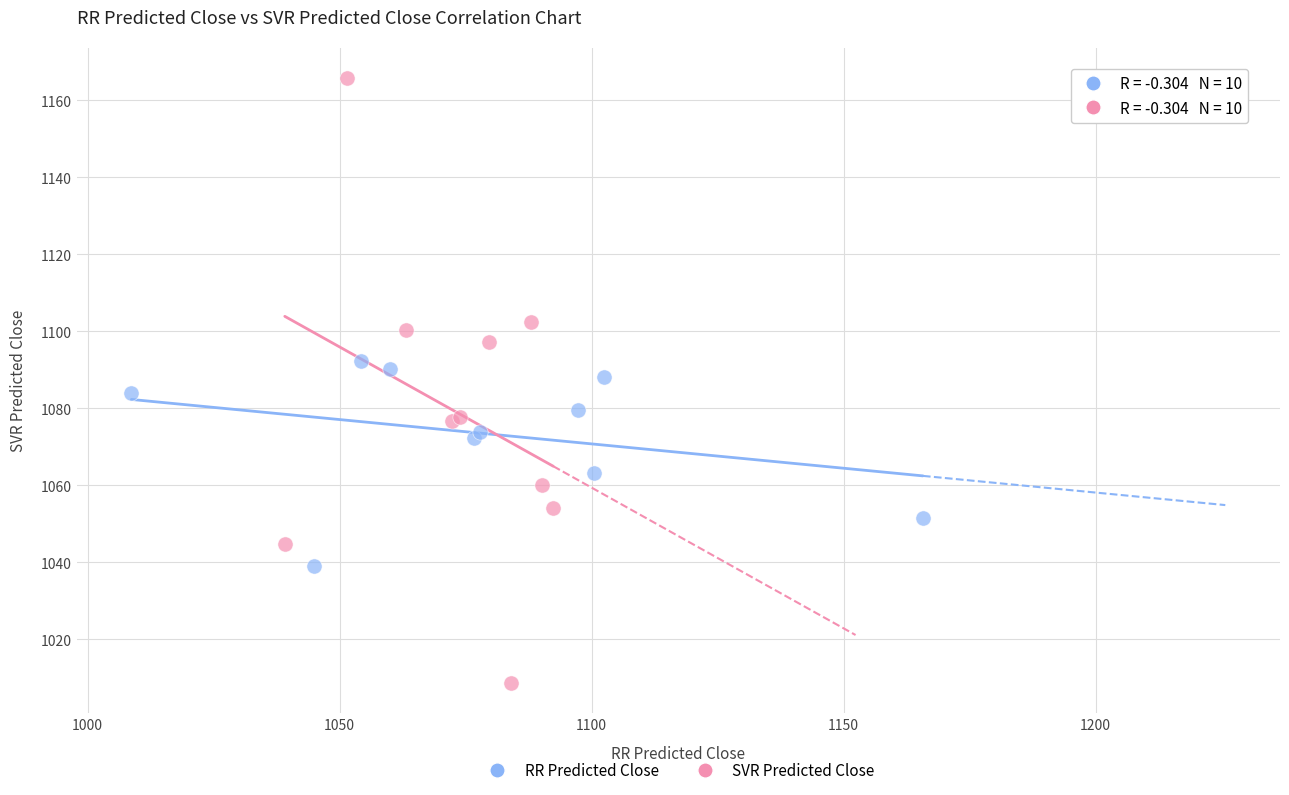

Which series has the widest spread of Y values?

SVR Predicted Close